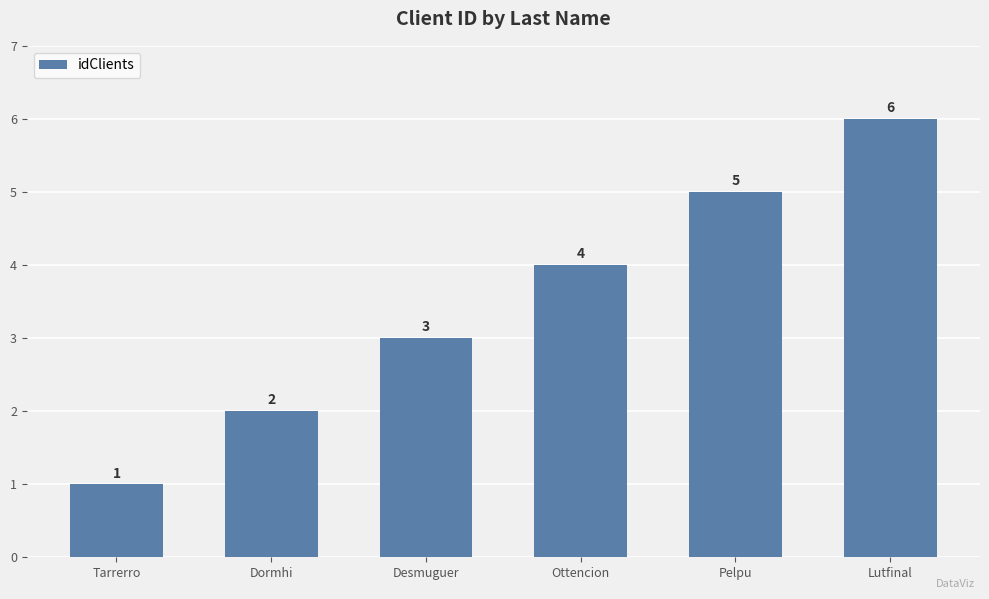

Reading left to right, transcribe all the data shown in this chart.

Tarrerro=1	Dormhi=2	Desmuguer=3	Ottencion=4	Pelpu=5	Lutfinal=6